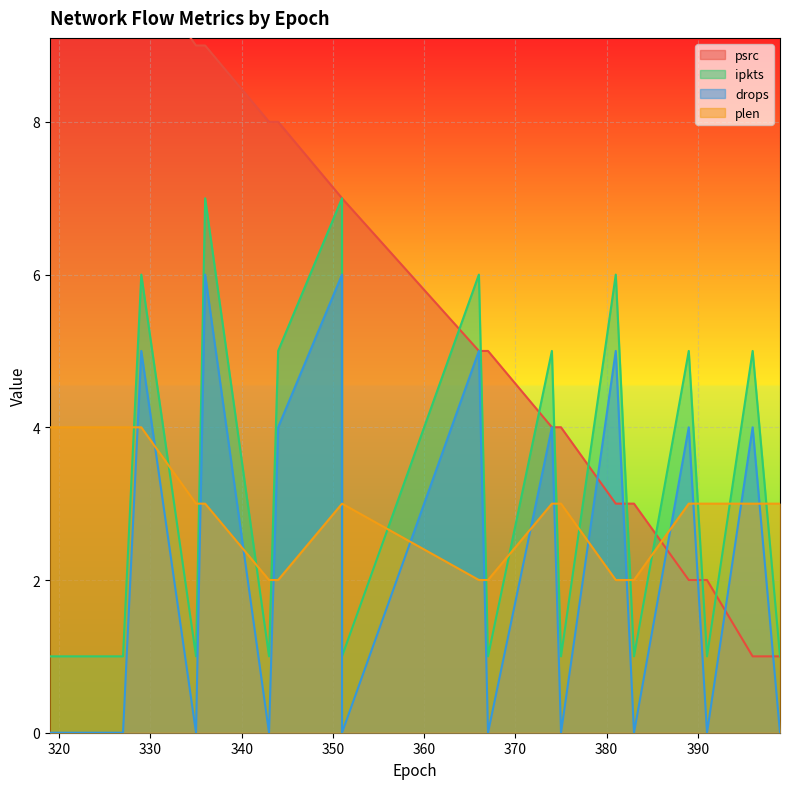

What is the maximum value for ipkts?

7